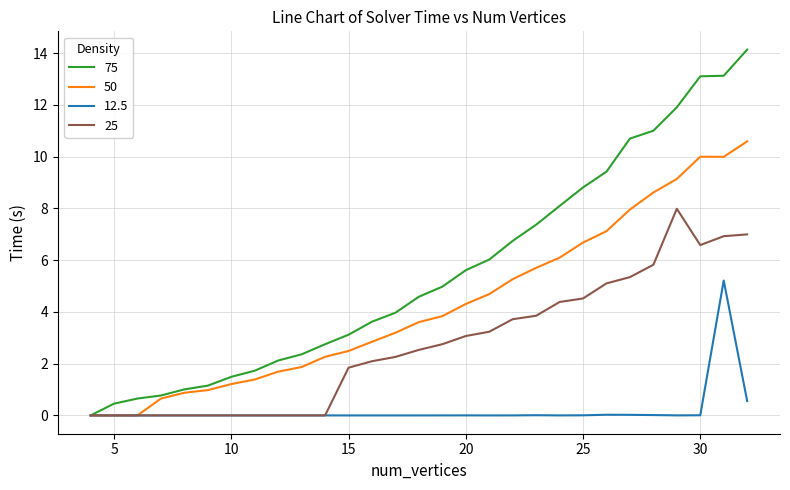

List the series in order of their peak value, highest first.

75, 50, 25, 12.5